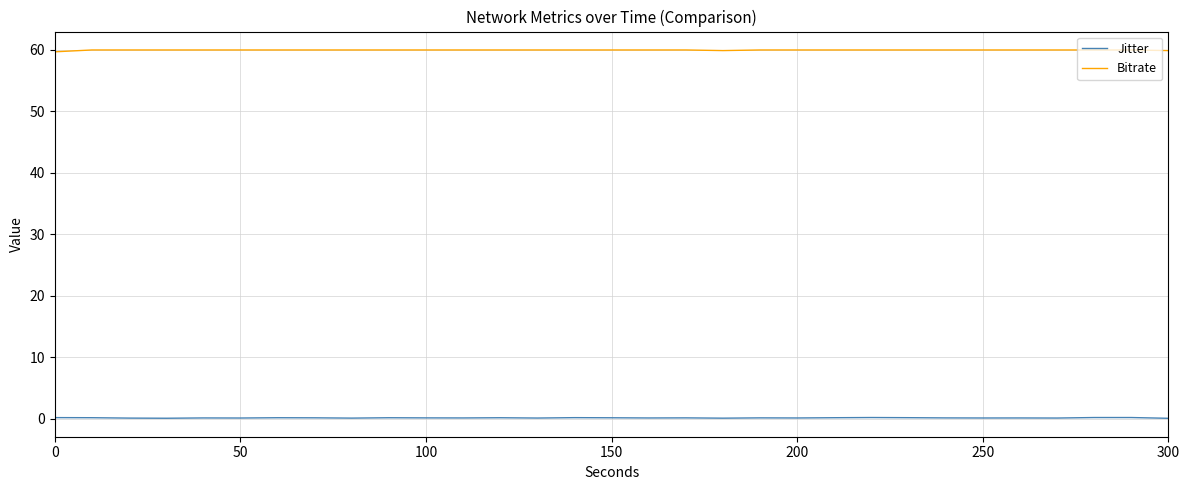

Rank the series by their maximum value, from highest to lowest.

Bitrate, Jitter